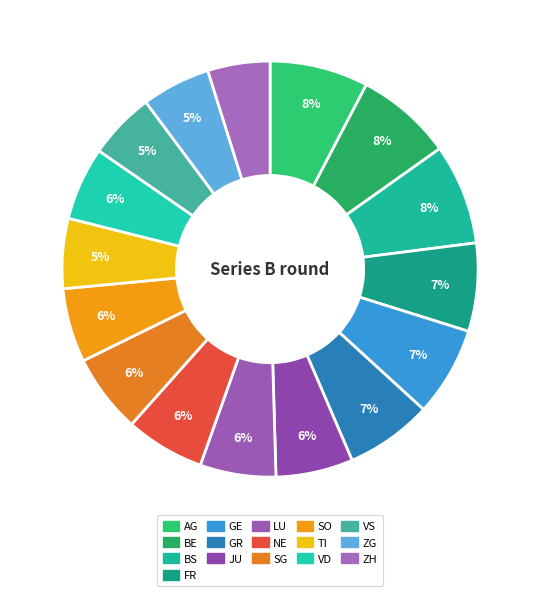

What percentage do SO and ZH together represent?

10.6%